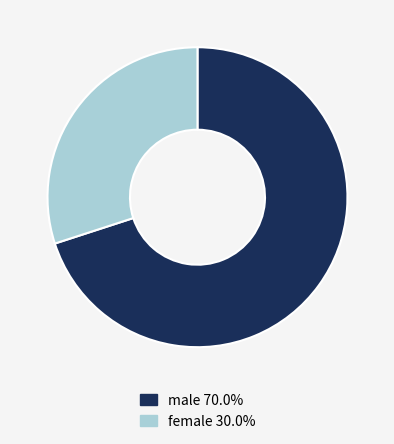

Combined, do male and female account for over 50%?

Yes